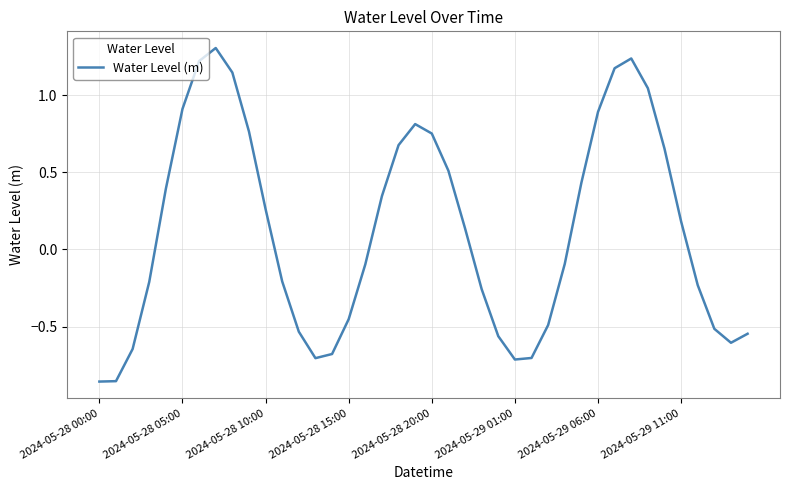

What is the greatest value displayed?

1.3